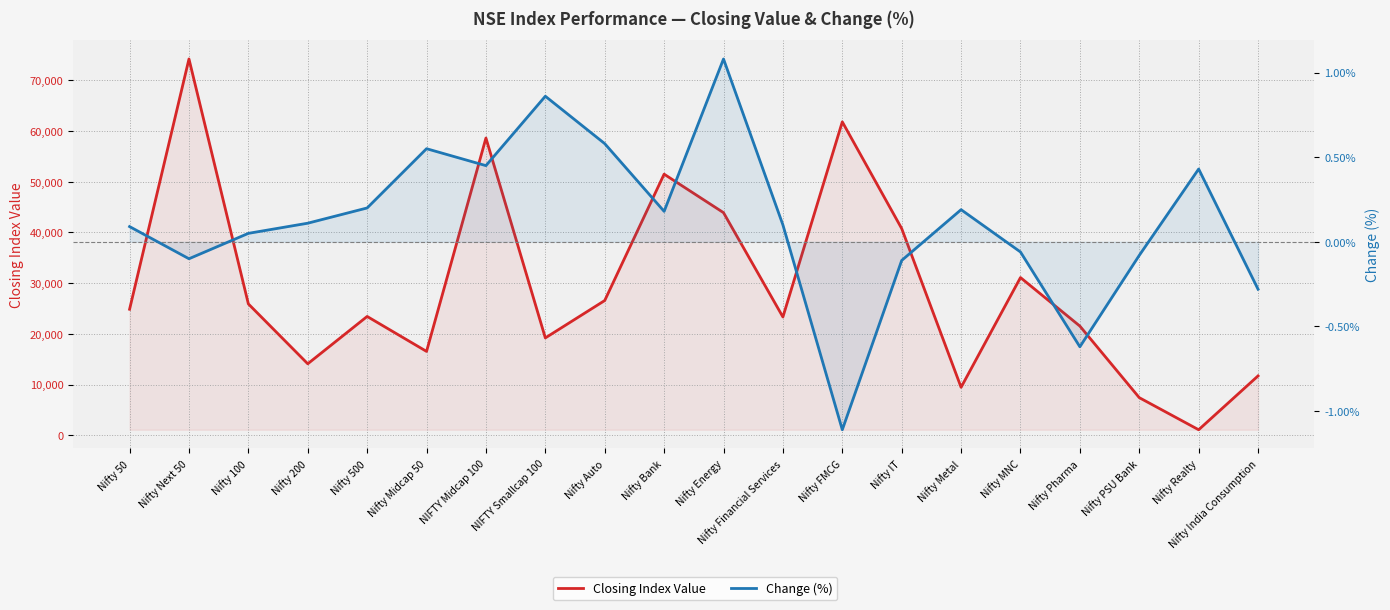

The Closing Index Value series shows 16546.5 at Nifty Midcap 50. True or false?

True